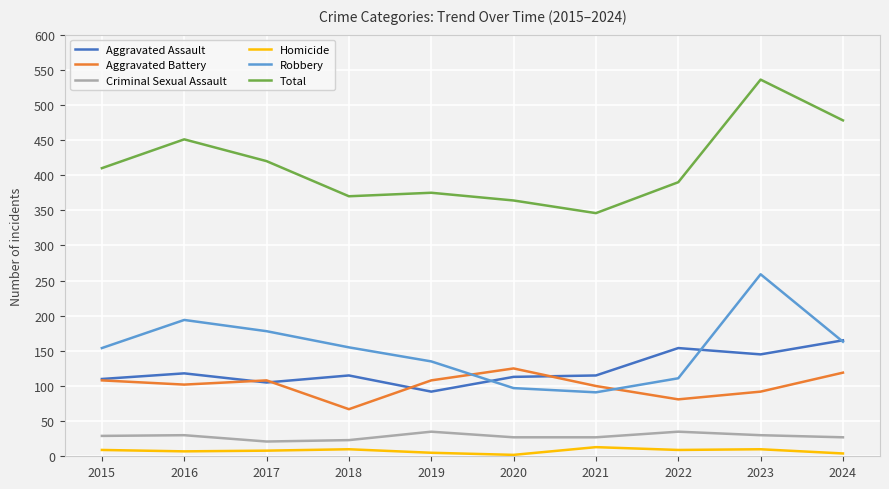

What is the maximum value for Total?

536